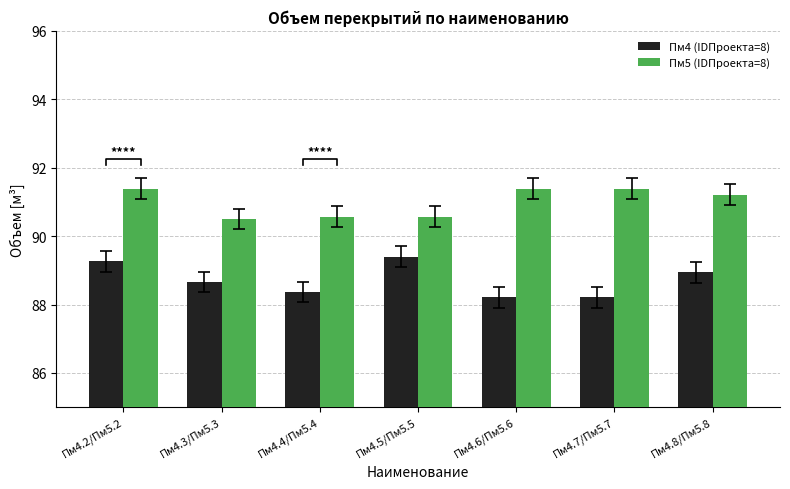

Which category has the lowest value across all series?

Пм4.6/Пм5.6